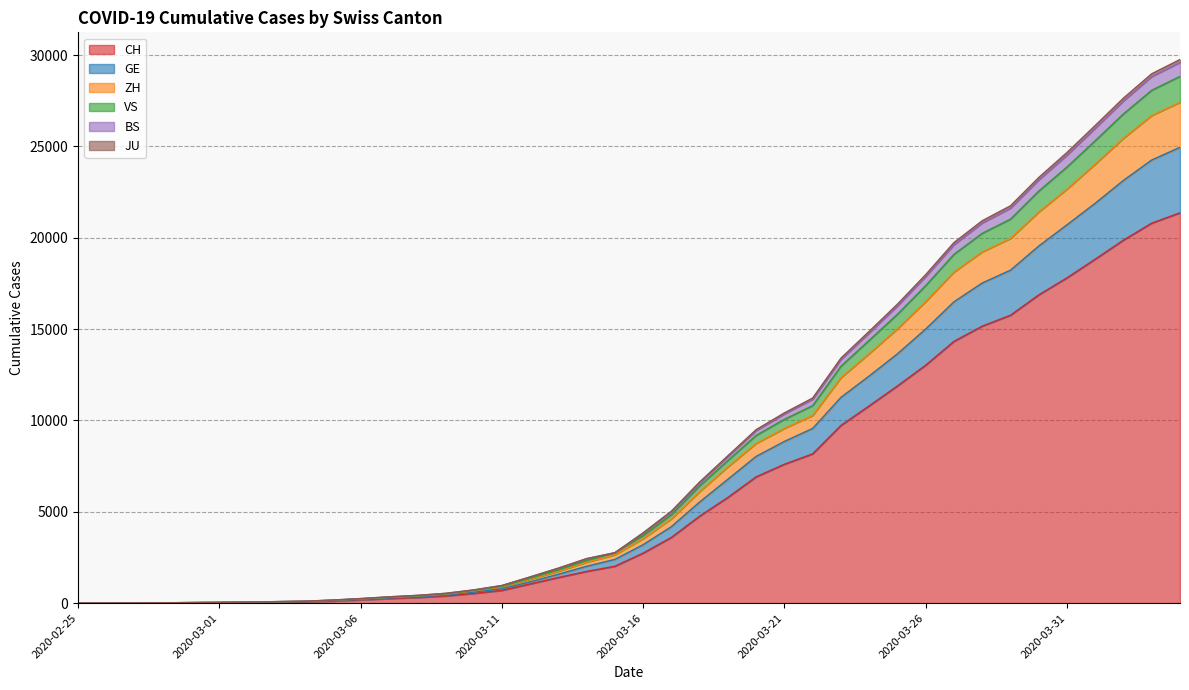

Is it true that VS equals 49 at 2020-02-29?

False